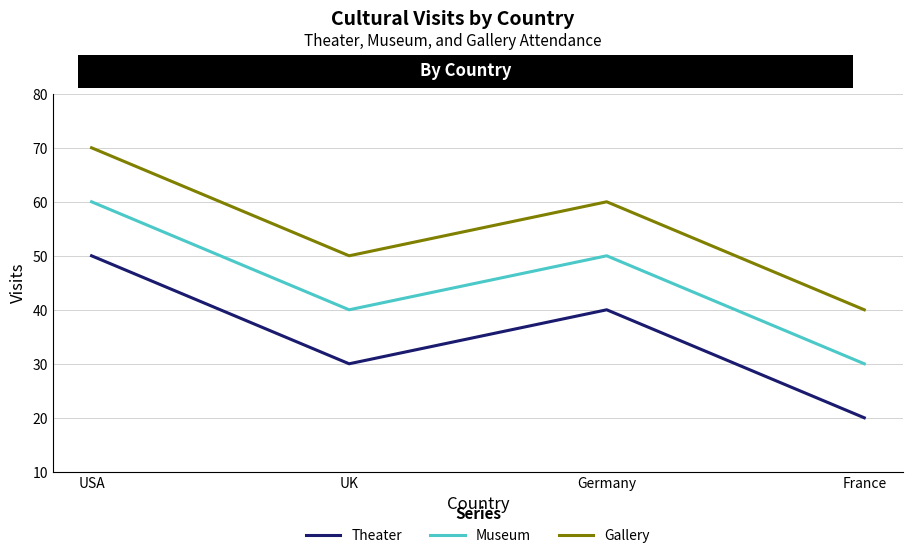

True or false: Theater has a value of 30 at UK.

True